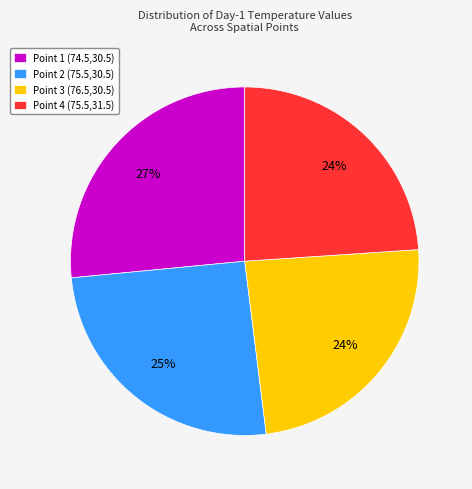

Combined, do Point 3 (76.5,30.5) and Point 2 (75.5,30.5) account for over 50%?

No